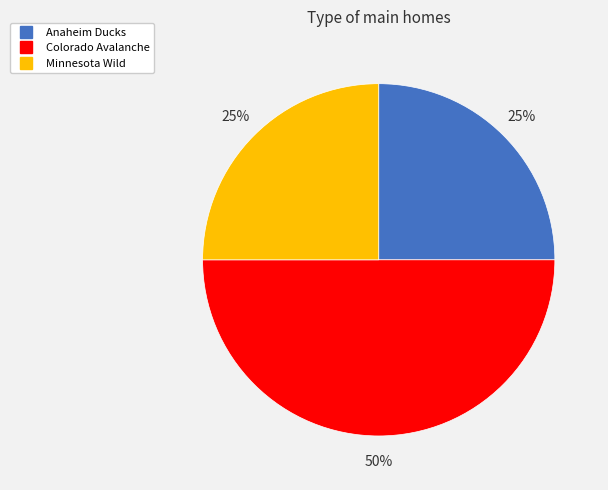

To the nearest percent, what is the difference between the largest and smallest slice percentages?

25%